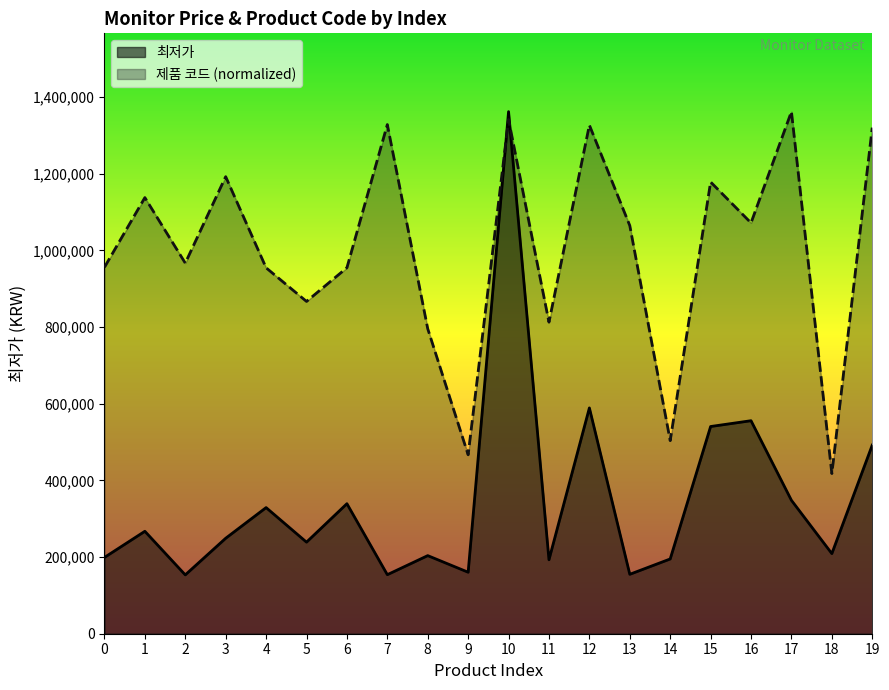

Between 8 and 16, which series saw the biggest shift?

최저가